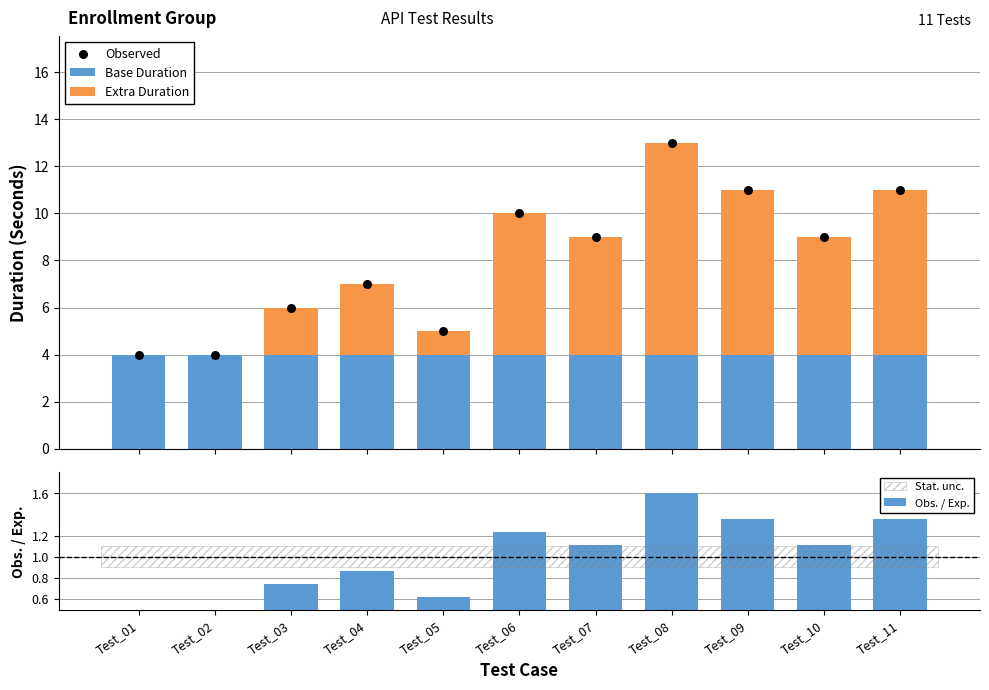

At how many categories does at least one series exceed 2?

11